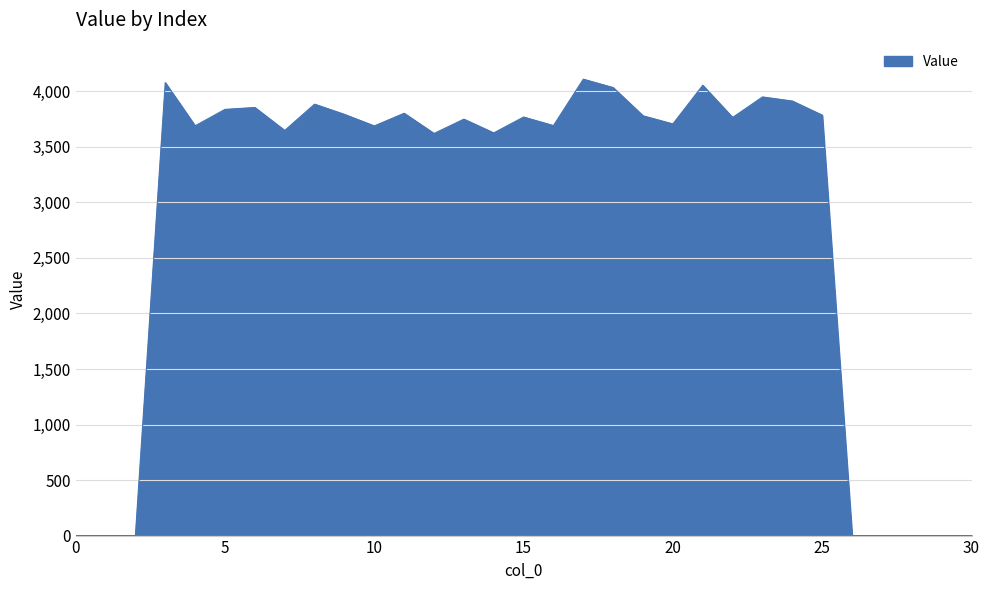

What is the difference between the maximum and minimum values?

4110